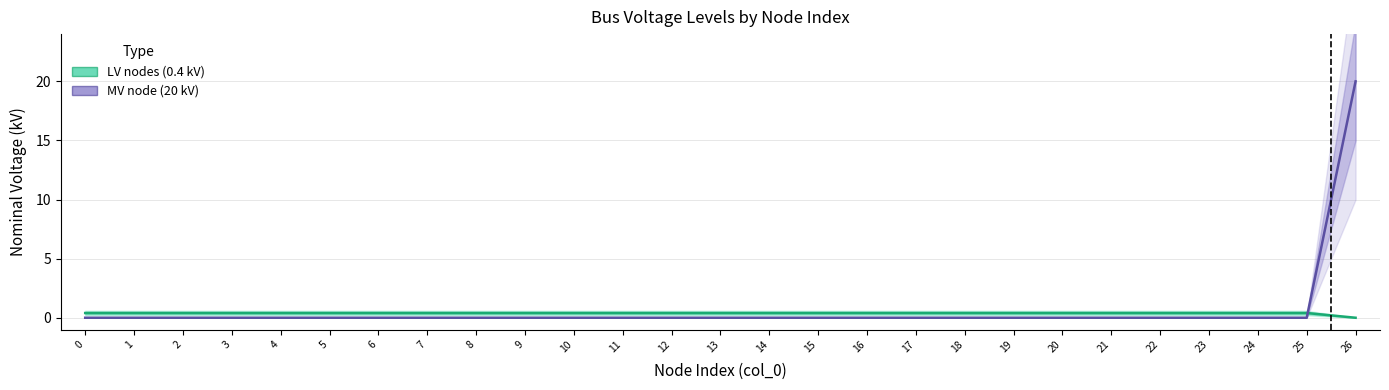

At which category is the sum across all series the highest?

26